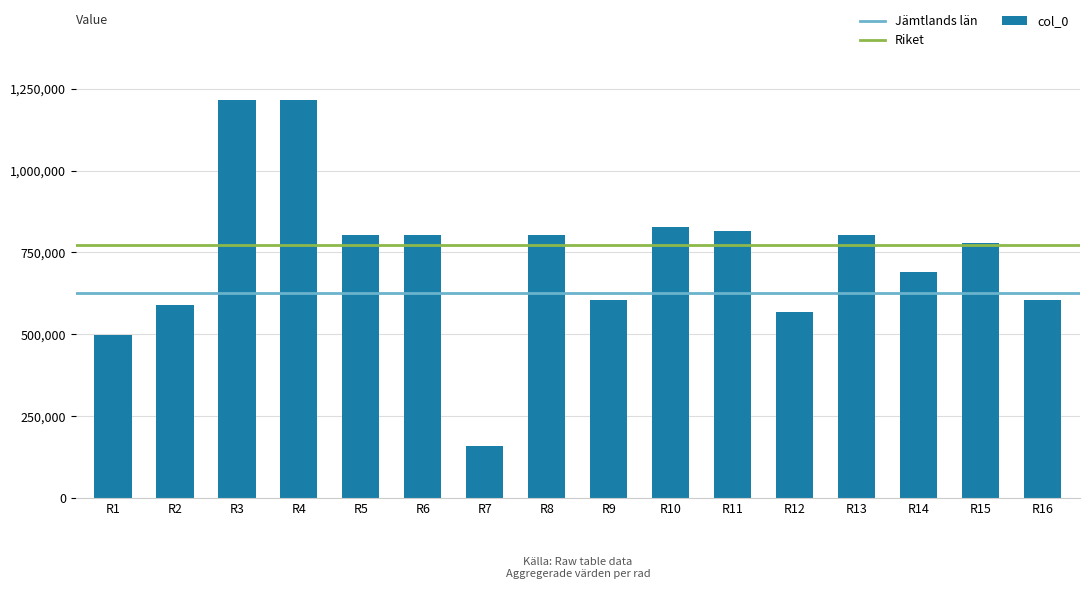

What is the value of the 7th bar from the left?

158390